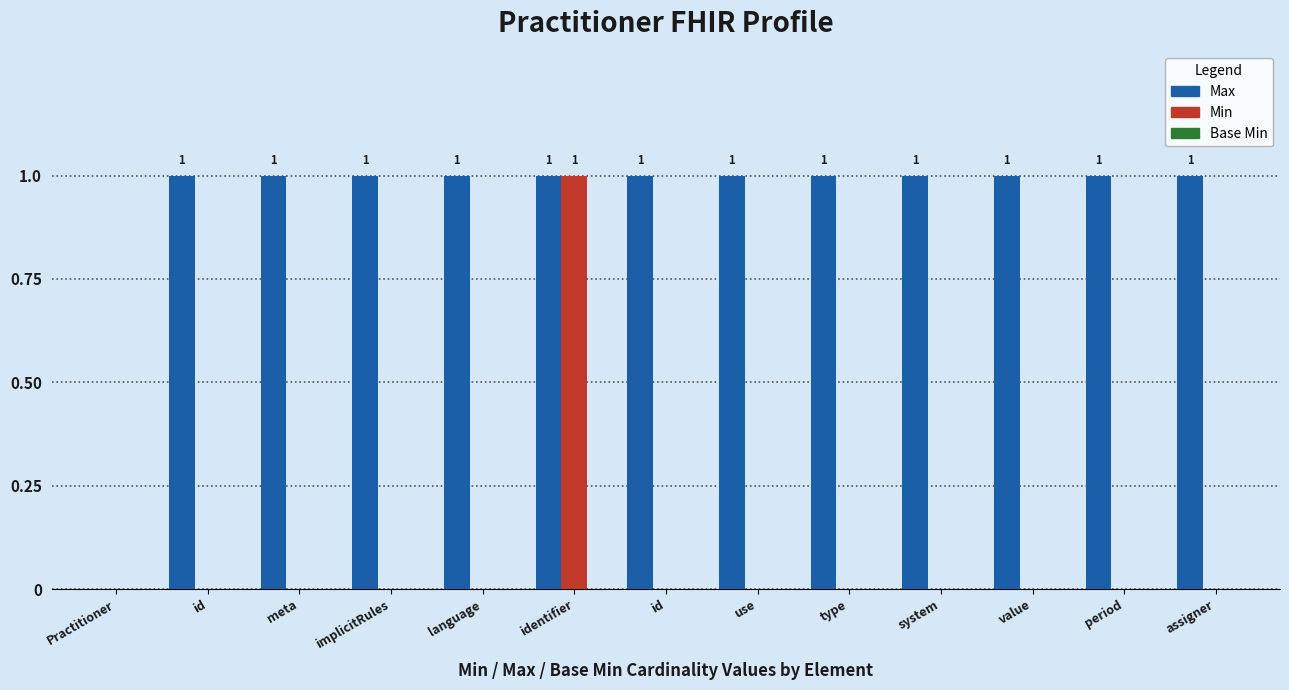

How many values in Max are above zero?

12